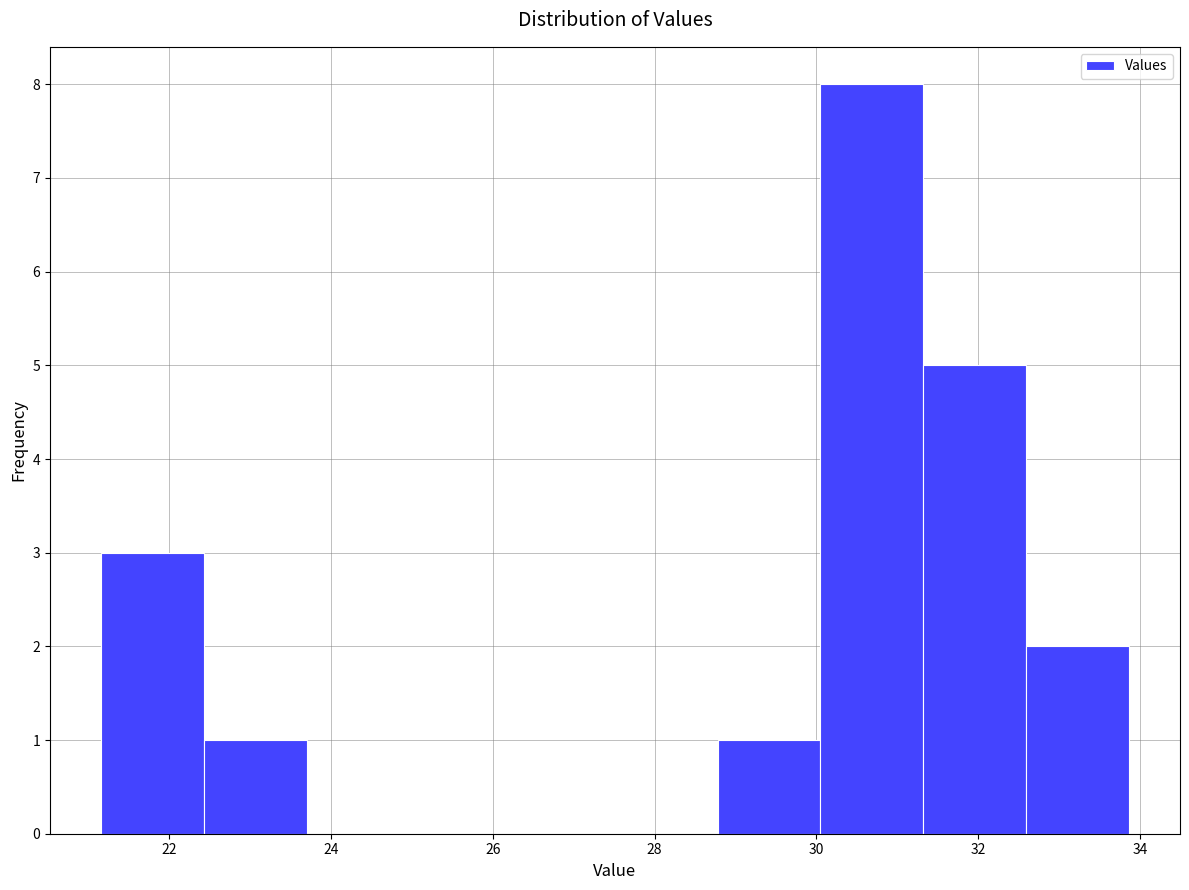

Reading left to right, transcribe this chart: for each bar, give the range it covers on the x-axis and its height. Neither the bar edges nor the heights are printed on the chart, so give them approximately, as read against the axes.

21.2 to 22.4: 3
22.4 to 23.8: 1
23.8 to 25.0: 0
25.0 to 26.2: 0
26.2 to 27.6: 0
27.6 to 28.8: 0
28.8 to 30.0: 1
30.0 to 31.4: 8
31.4 to 32.6: 5
32.6 to 33.8: 2